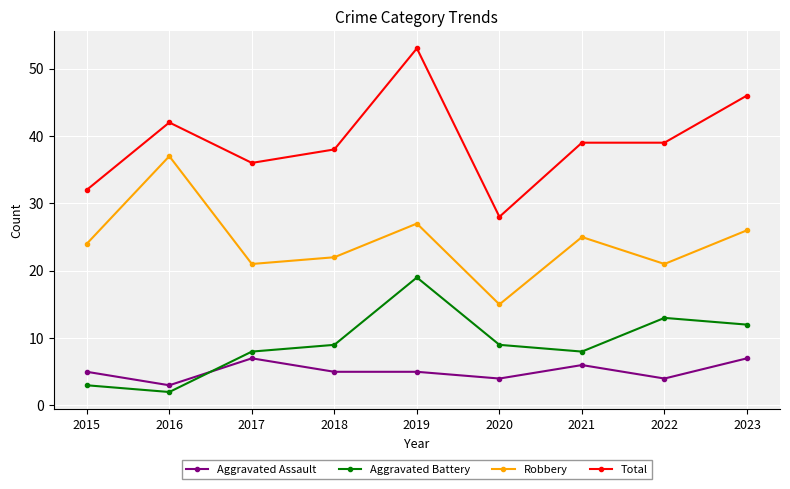

What is the smallest value displayed?

2